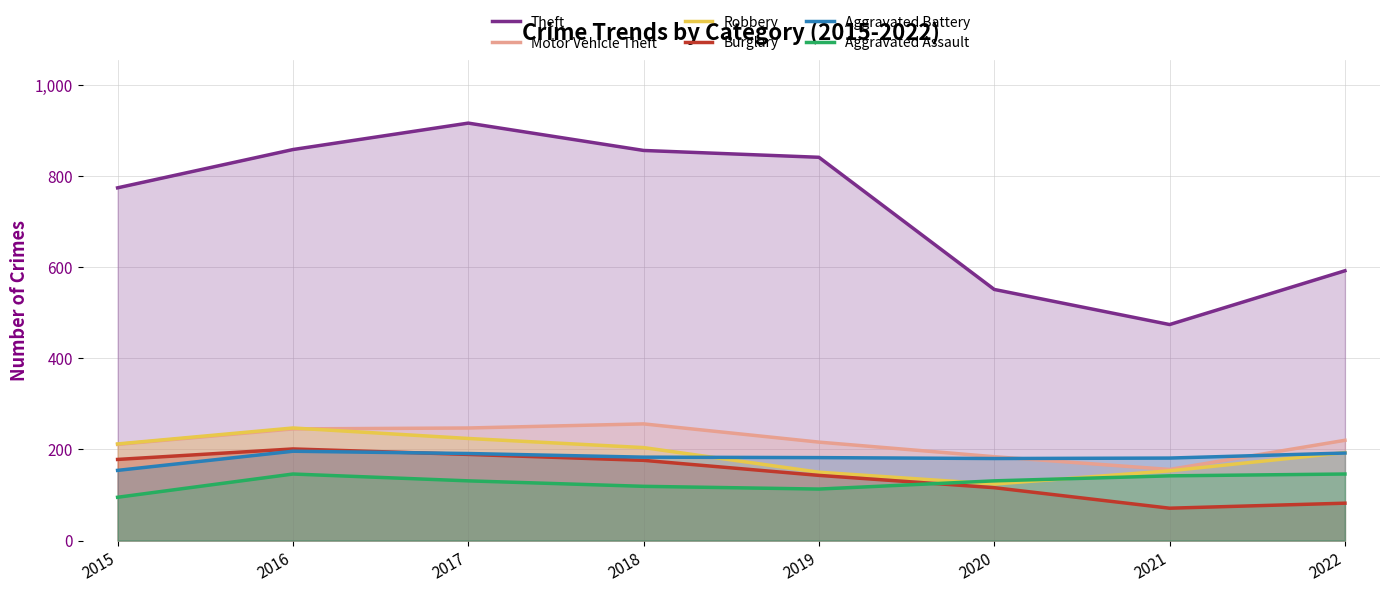

Reading left to right, list all the values displayed in this chart.

Theft: 774	858	916	856	841	551	474	592
Motor Vehicle Theft: 211	245	247	256	216	184	156	220
Robbery: 212	247	224	204	150	124	153	193
Burglary: 178	201	189	176	143	116	71	82
Aggravated Battery: 154	196	191	183	182	180	181	192
Aggravated Assault: 95	146	131	119	113	131	142	146